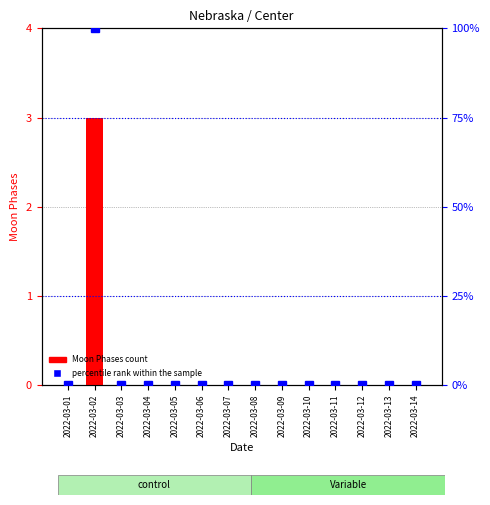

The value of percentile rank within the sample at 2022-03-07 is -53. True or false?

False